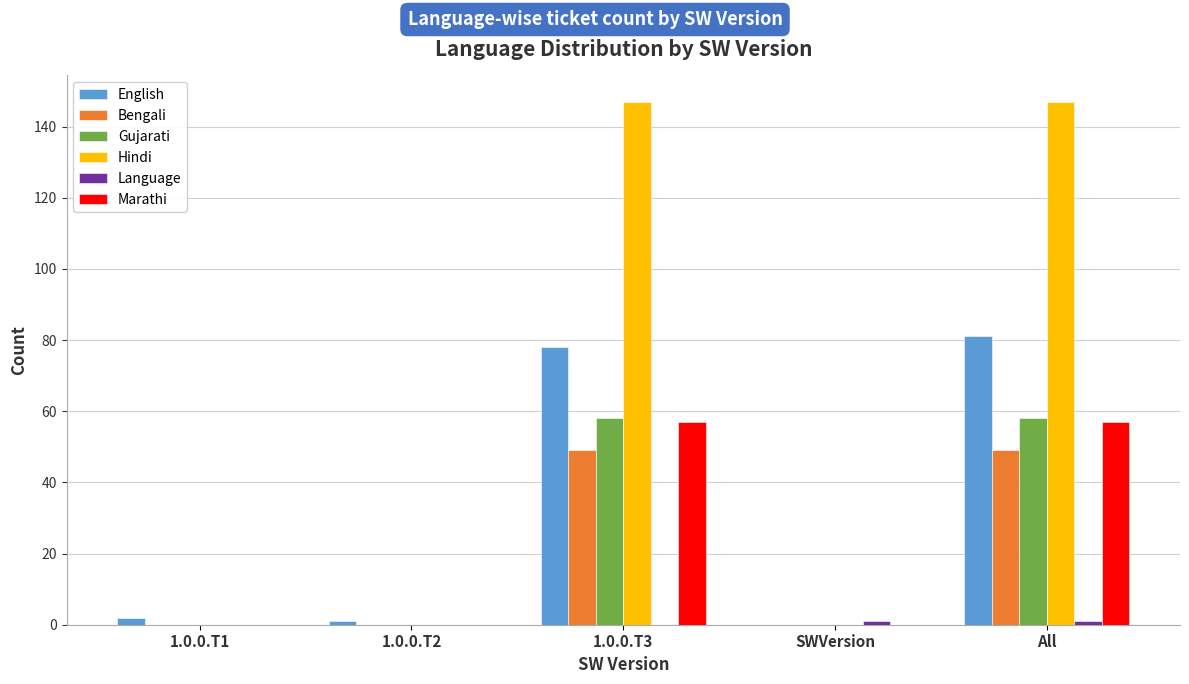

What is the highest value of the Hindi series?

147